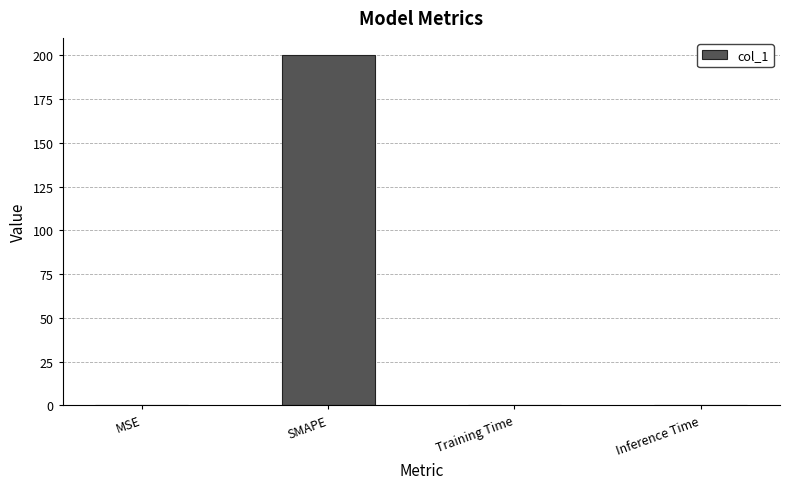

True or false: the data shows 50.7 at SMAPE.

False